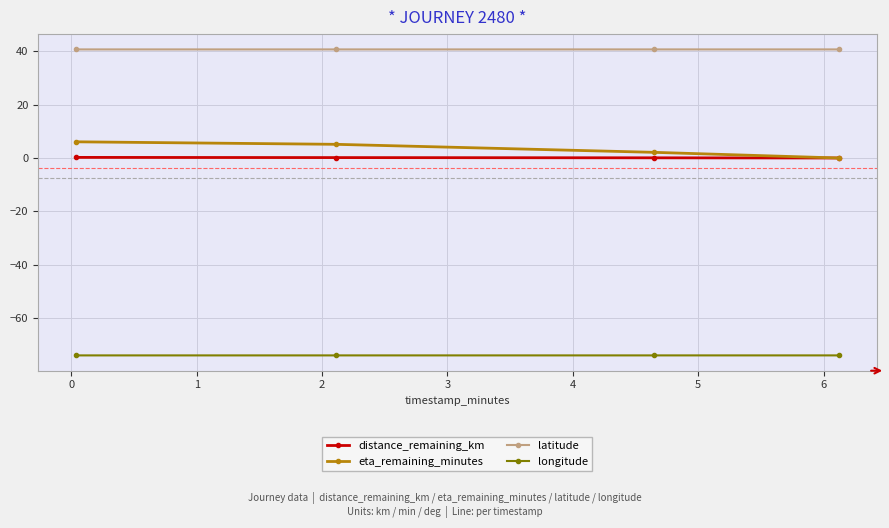

What is the sum of all eta_remaining_minutes values?

13.3